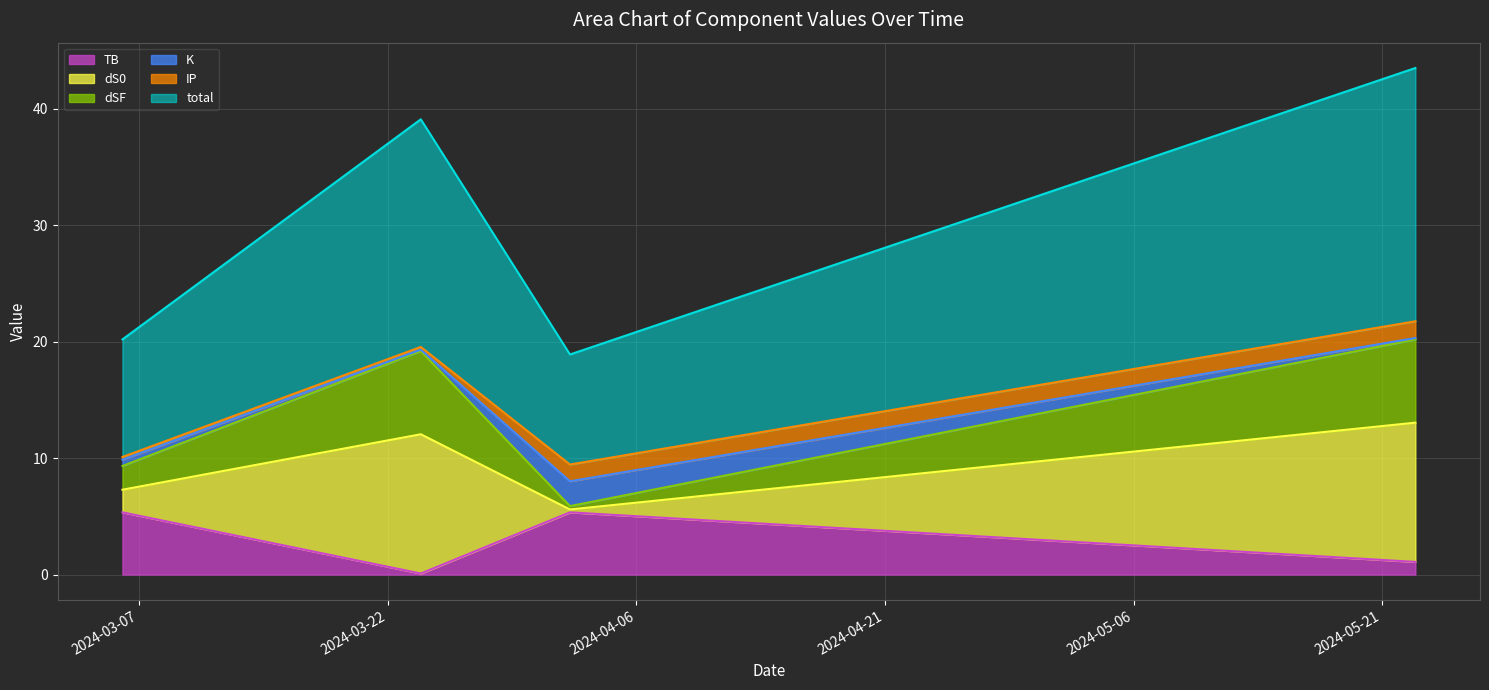

Between 2024-05-23 and 2024-03-06, which is larger?

2024-05-23